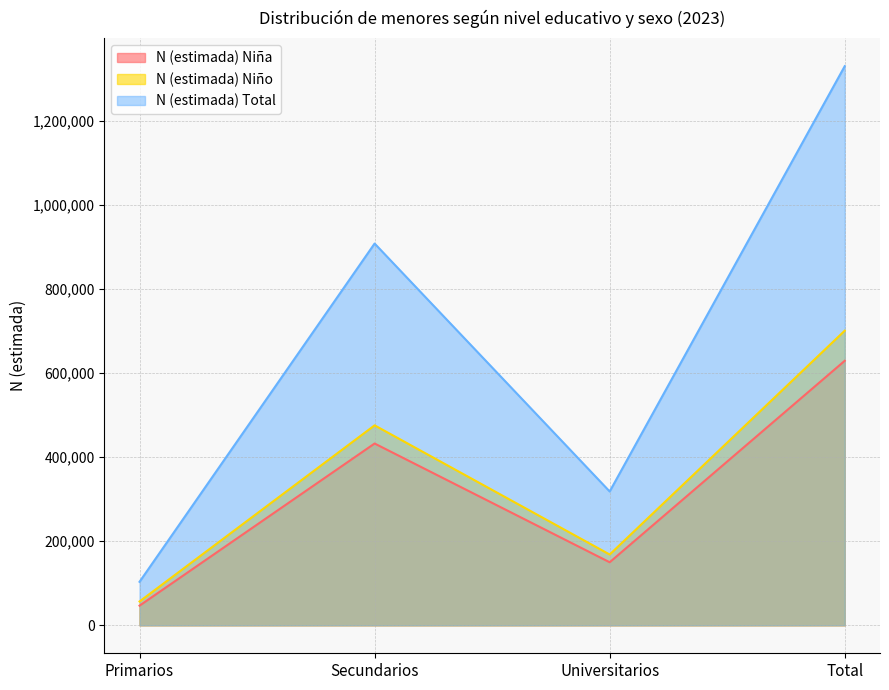

Count the number of categories in the chart.

4